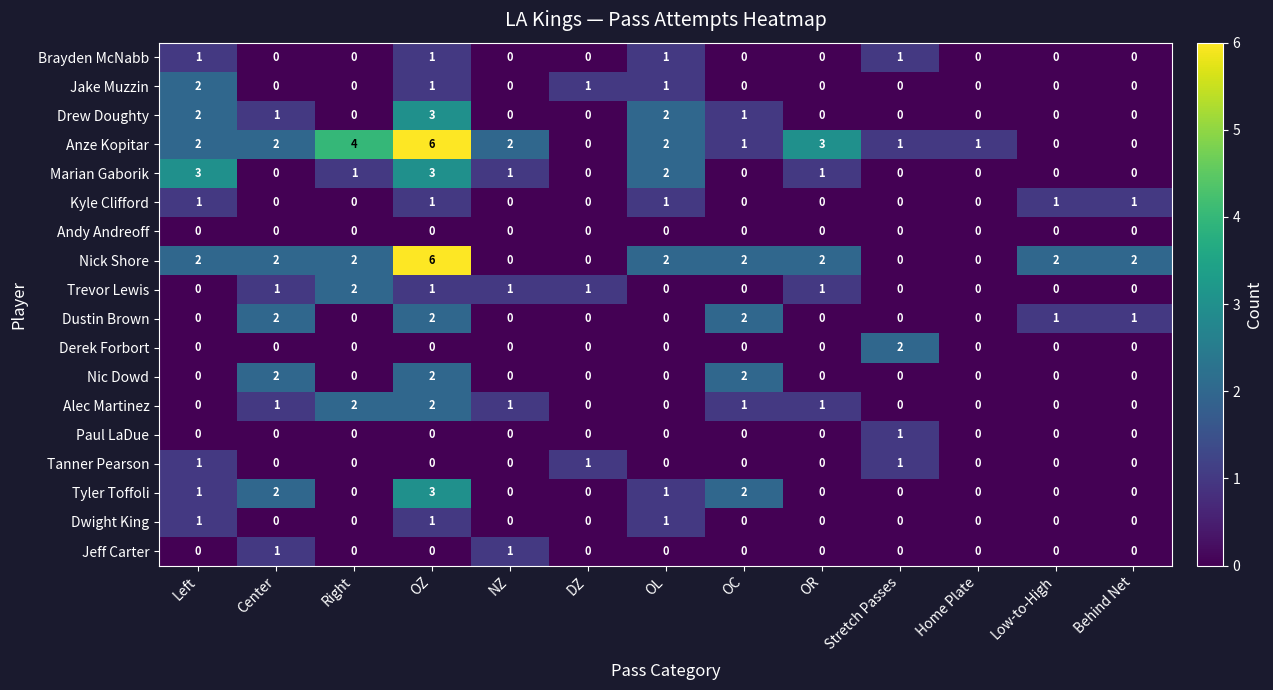

Is it true that Marian Gaborik equals 0 at NZ?

False